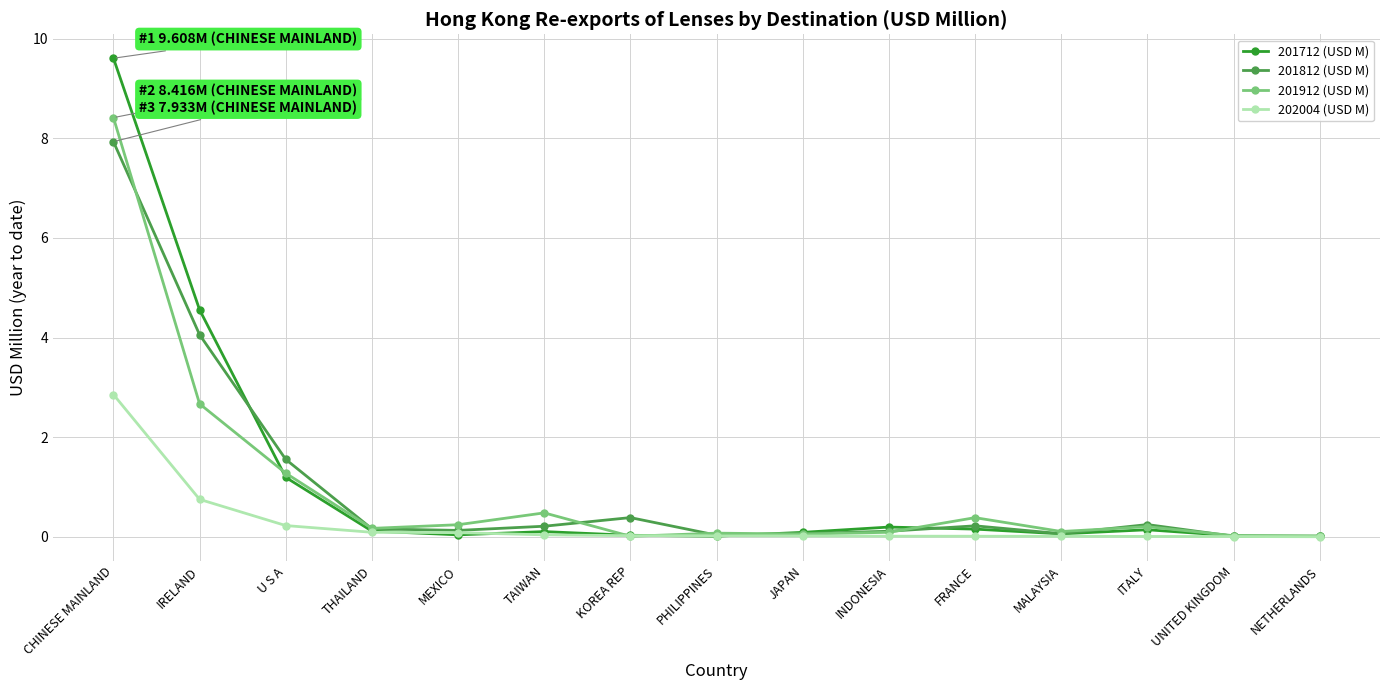

What position from the left is KOREA REP?

7